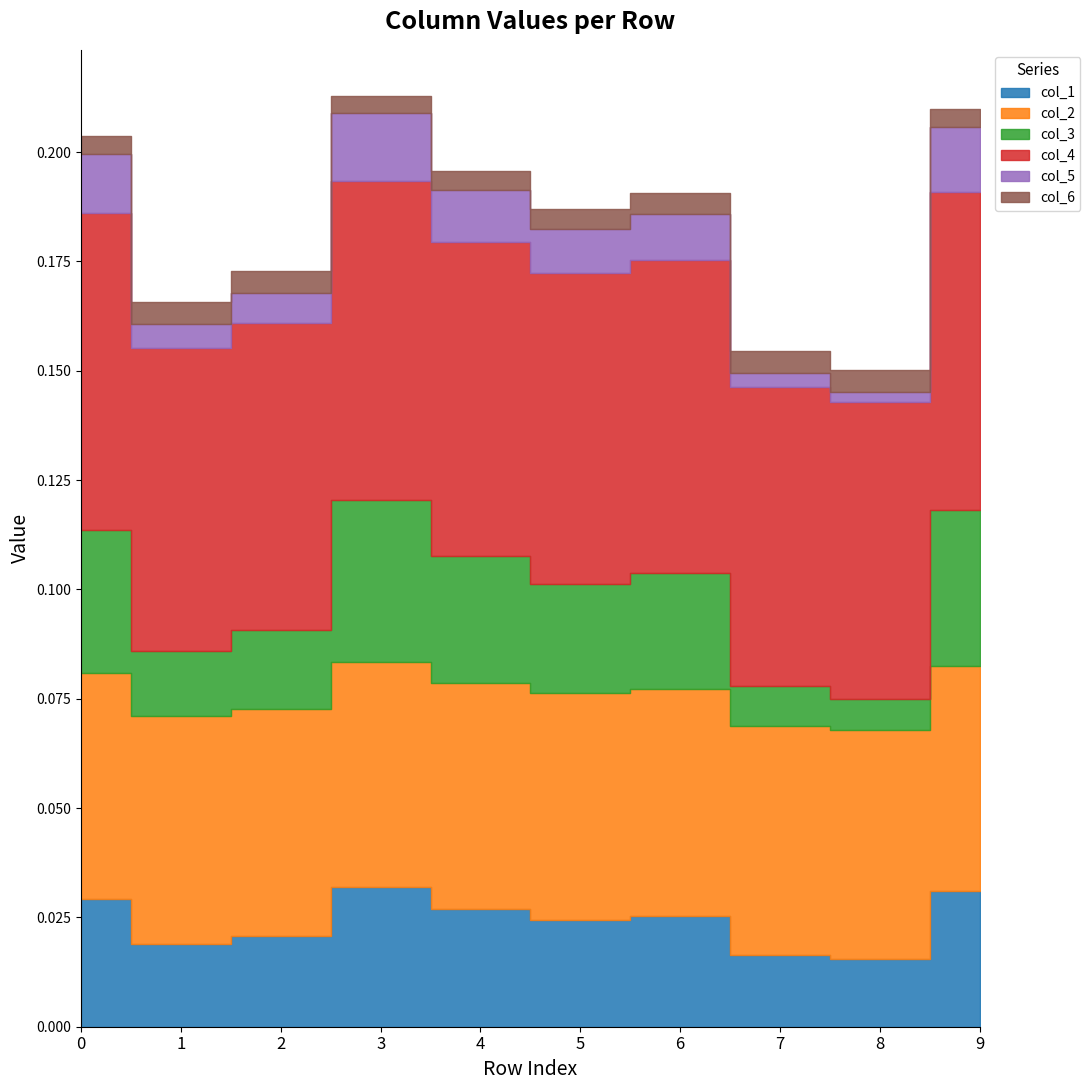

How many lines are shown in the chart?

6